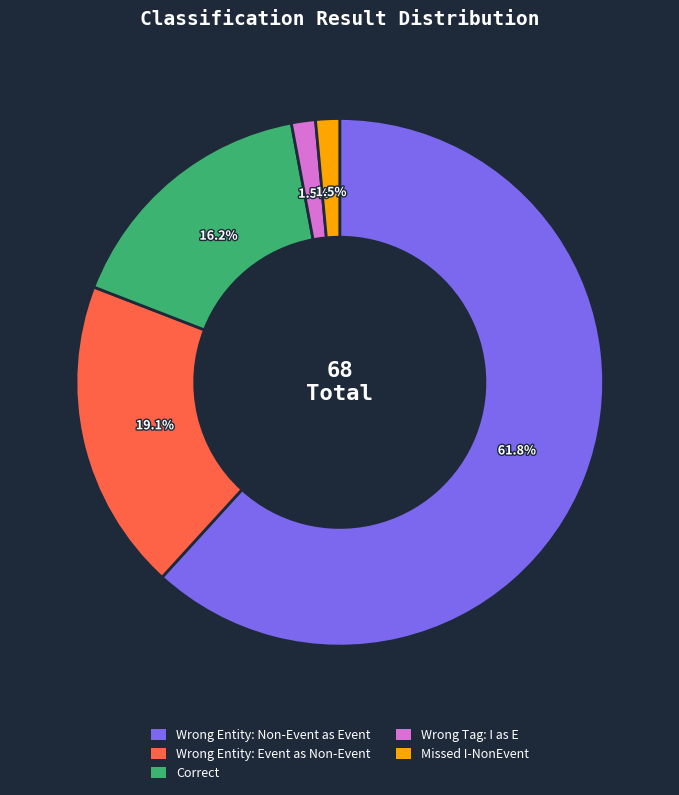

What percentage is NOT represented by Missed I-NonEvent?

98.5%